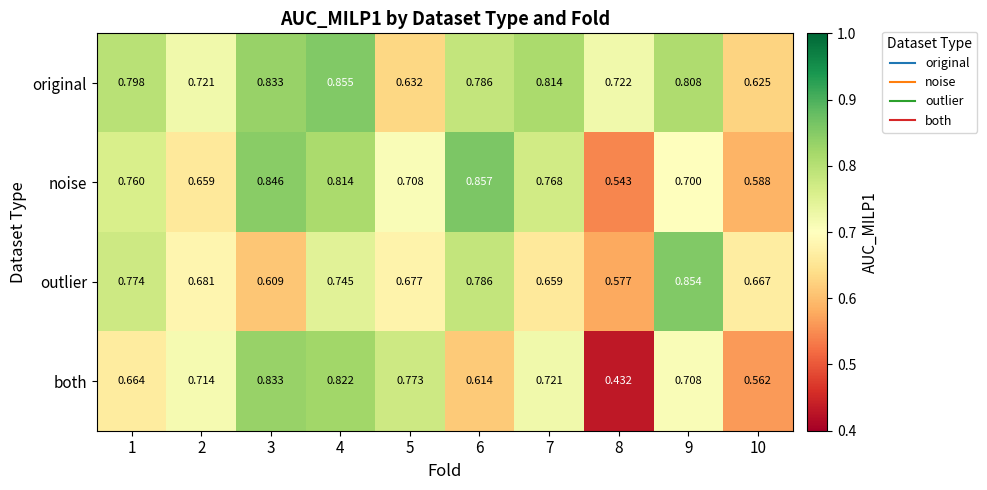

Between 5 and 10, which series saw the biggest shift?

both